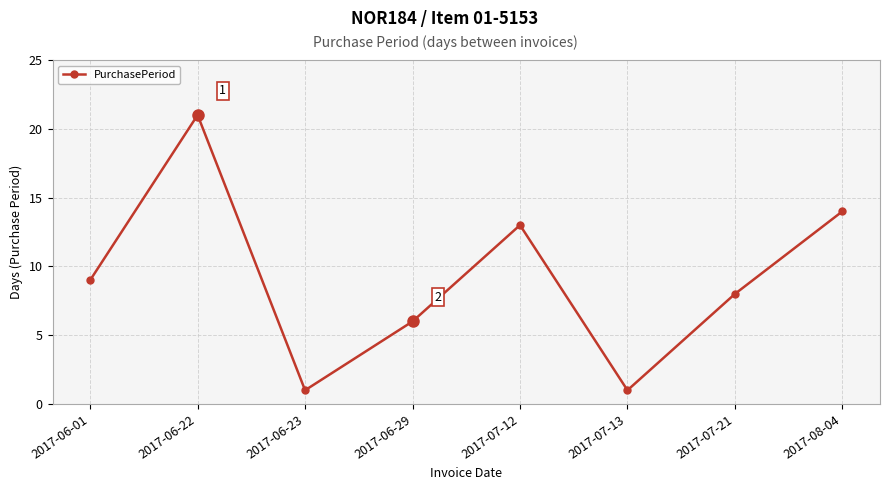

Between 2017-06-23 and 2017-07-12, which is larger?

2017-07-12